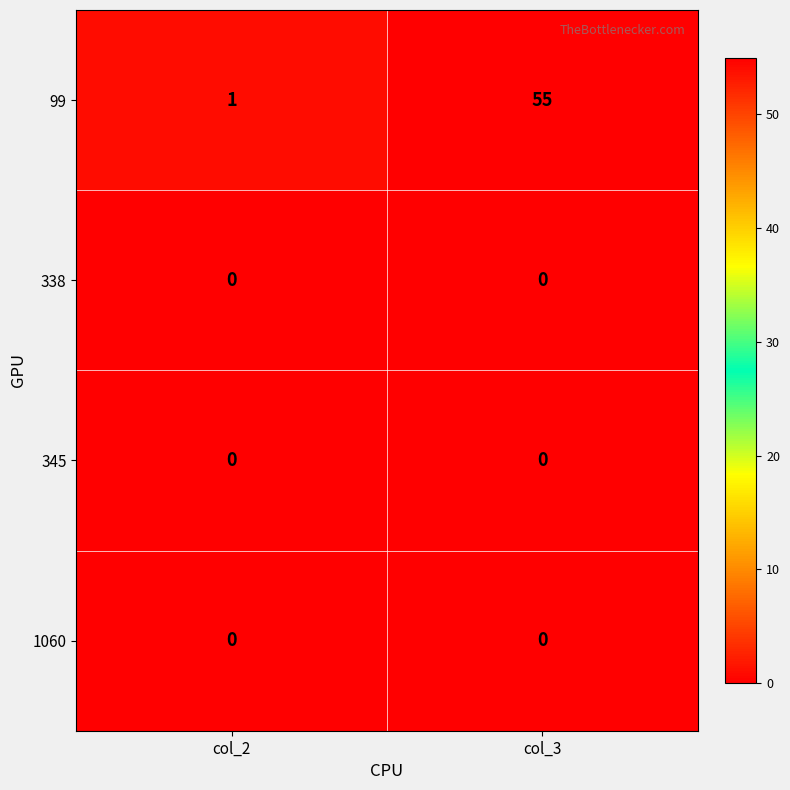

Between col_2 and col_3, which series saw the biggest shift?

99